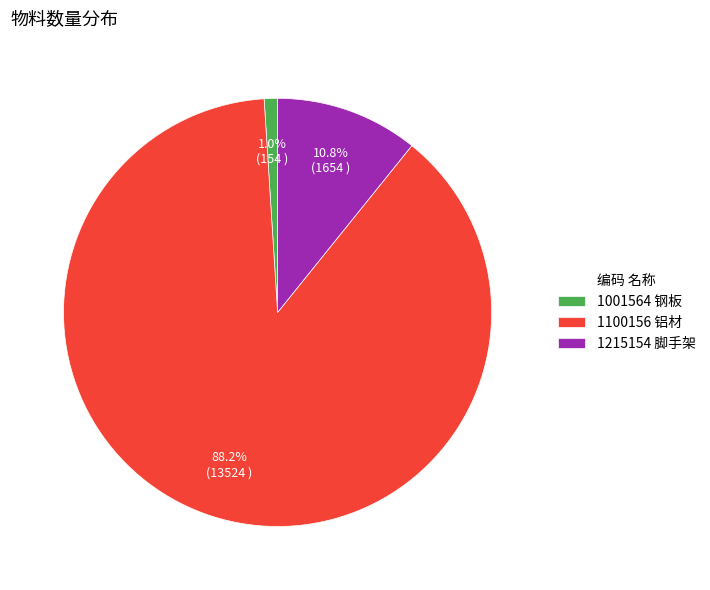

To the nearest percent, what portion does 1001564 represent?

1%